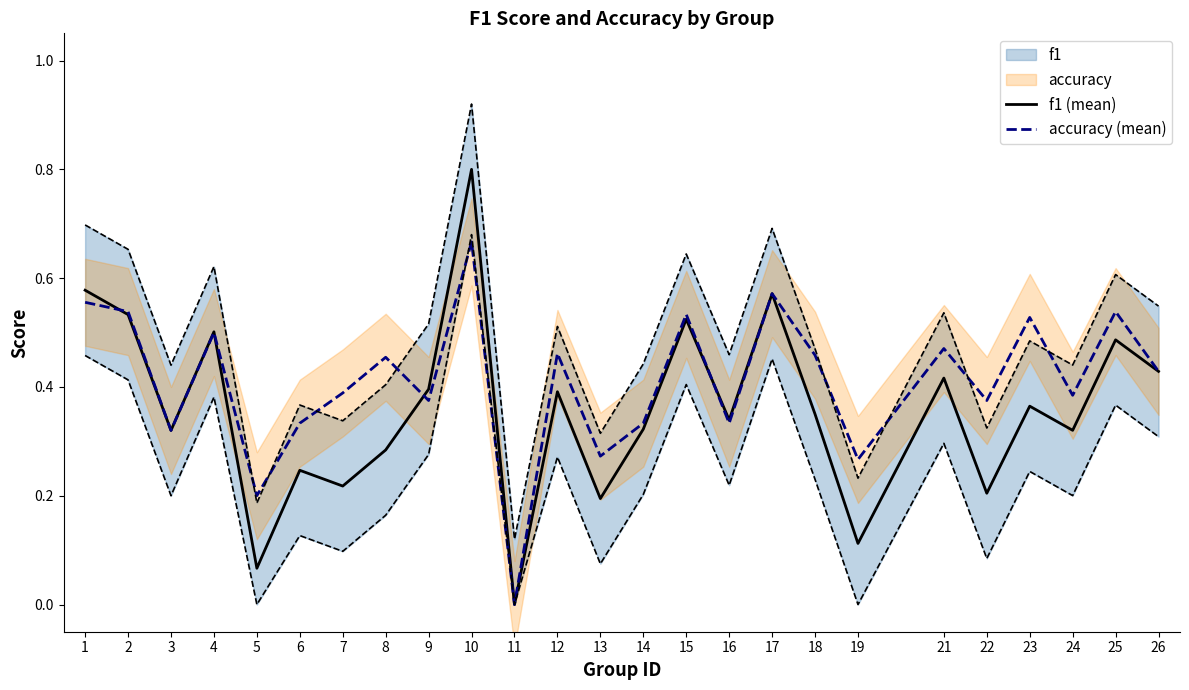

How many intersections are there between f1 (mean) and accuracy (mean)?

4